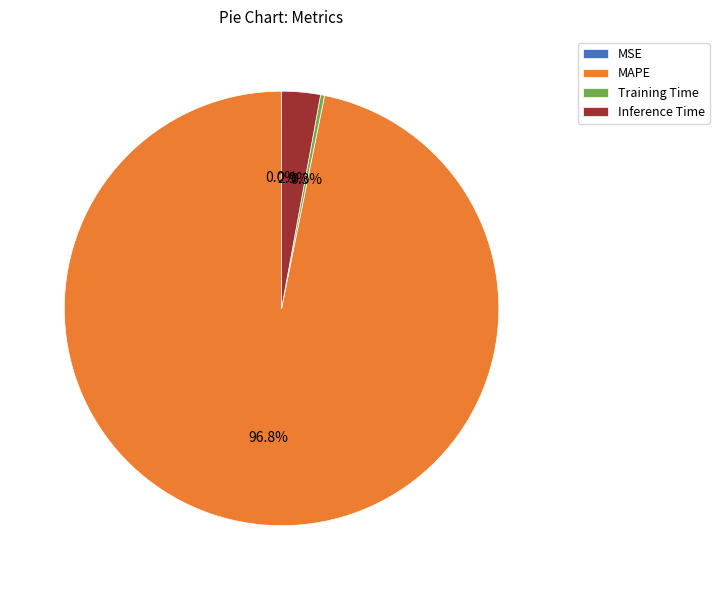

Is there any slice that represents more than half of the pie?

Yes